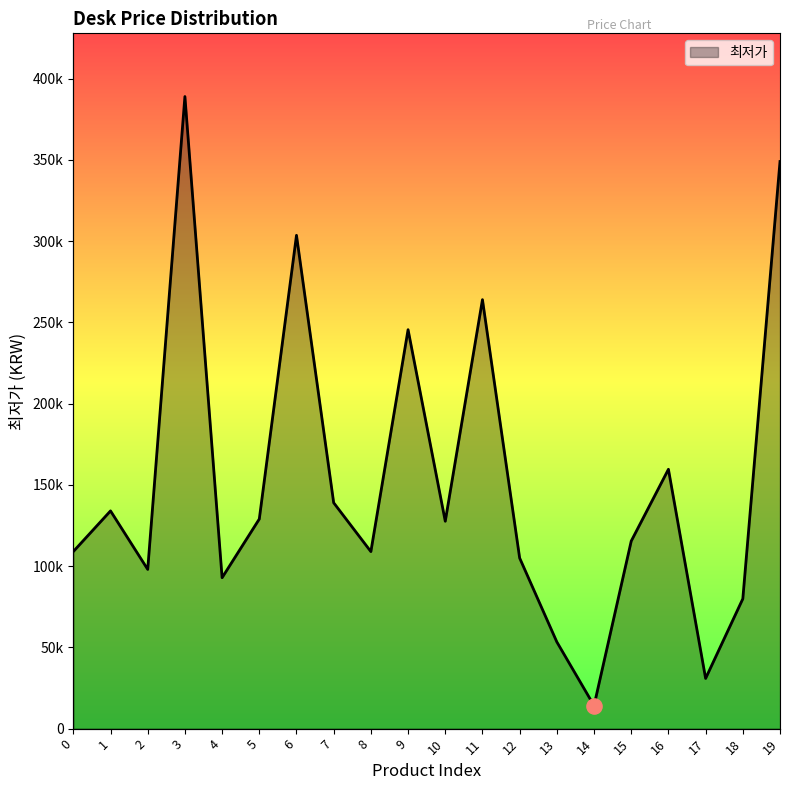

Between 5 and 0, which is larger?

5